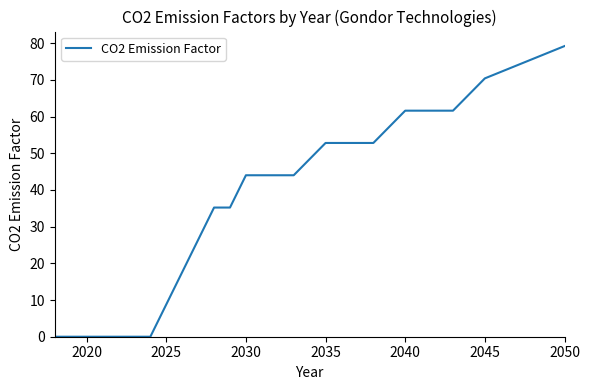

Count the number of values greater than 35.

10